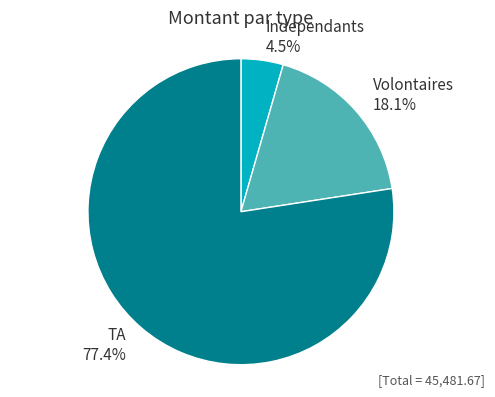

To the nearest percent, what is the average slice percentage?

33%